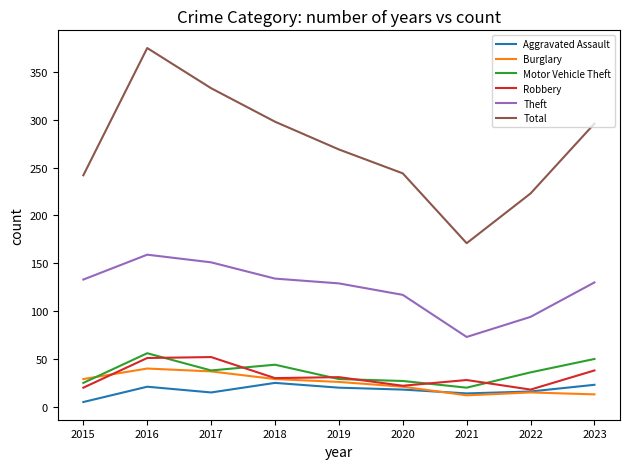

What is the maximum value for Motor Vehicle Theft?

56